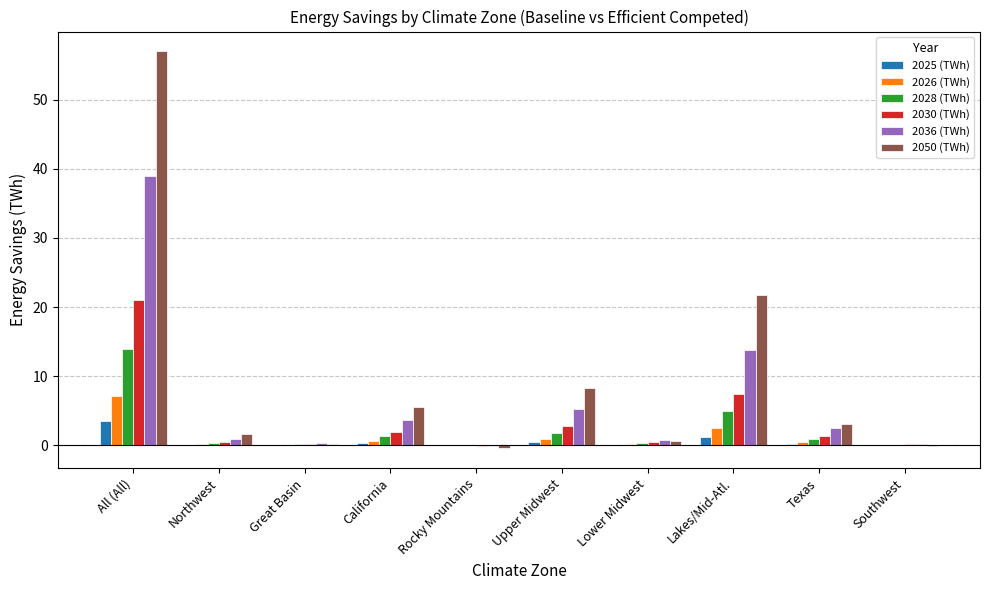

At which category is the sum across all series the highest?

All (All)